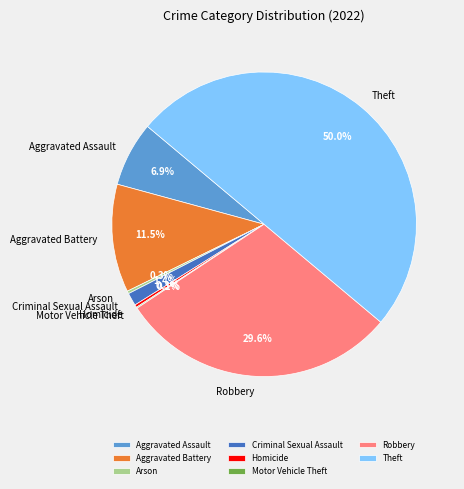

Between Arson and Robbery, which is larger?

Robbery